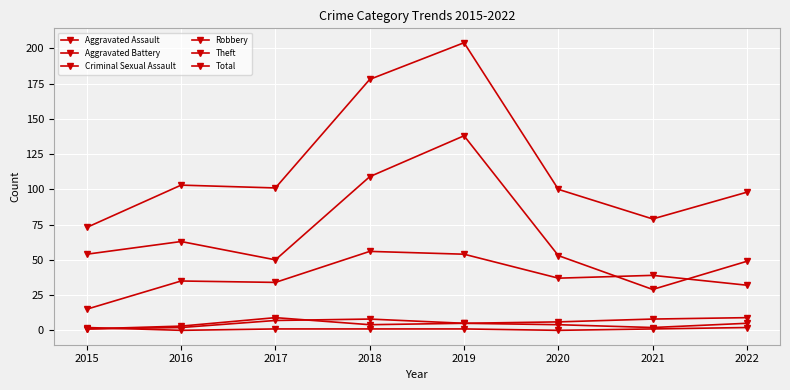

Which category has the lowest value in the Aggravated Battery series?

2015